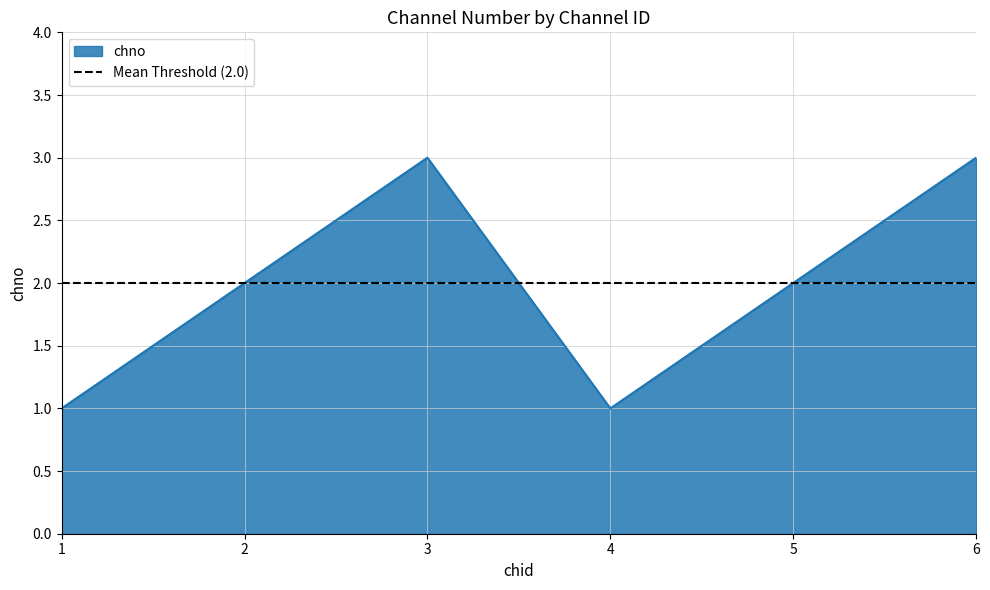

How many values are between 1 and 3?

6